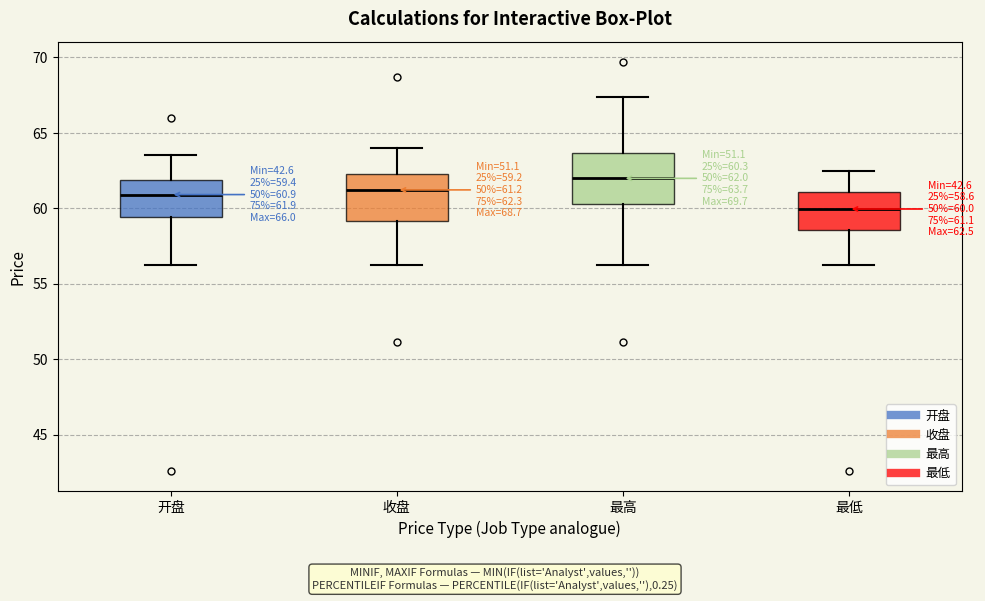

Which box has the lowest median line?

最低